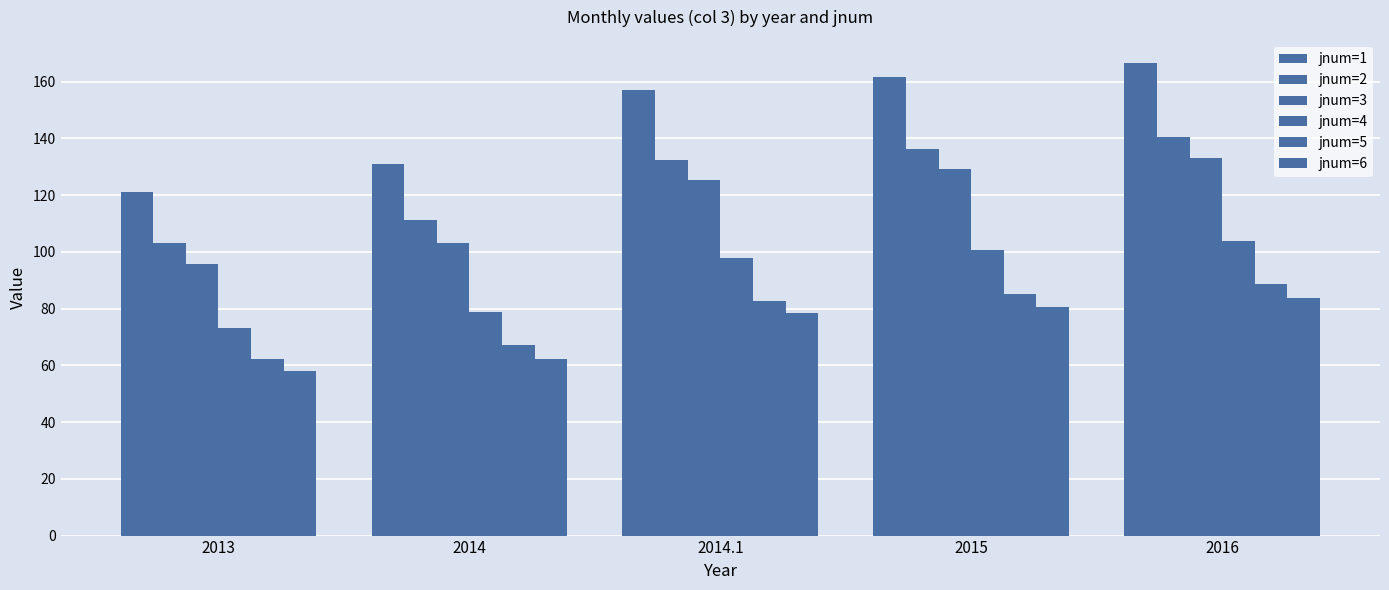

How many bars are there in total?

30